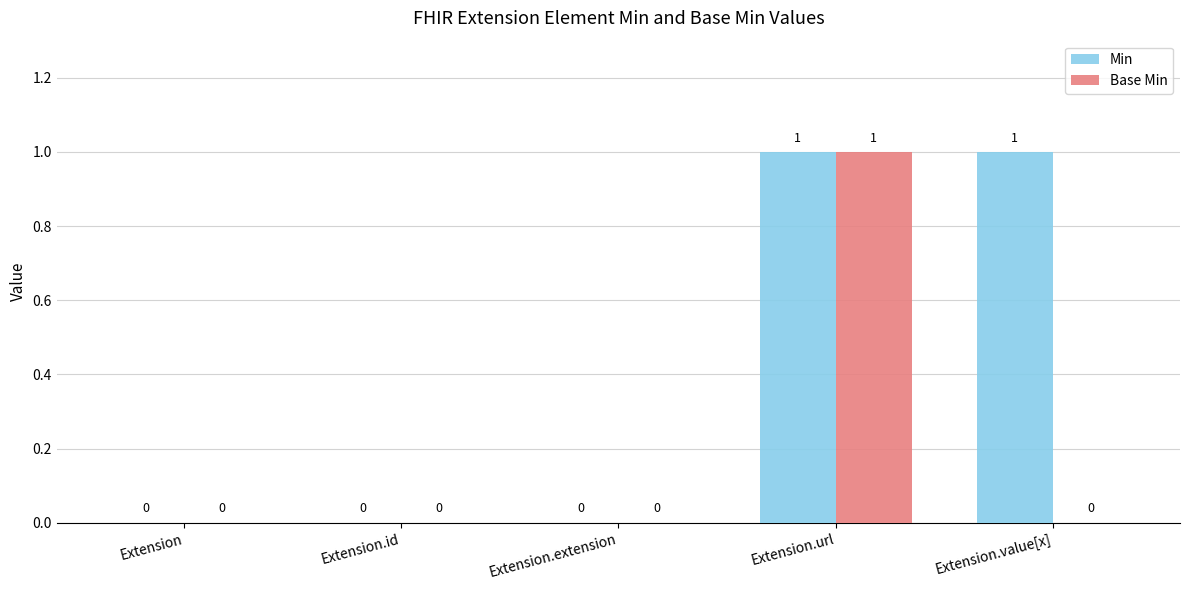

Between Extension.url and Extension.value[x], which series saw the biggest shift?

Base Min